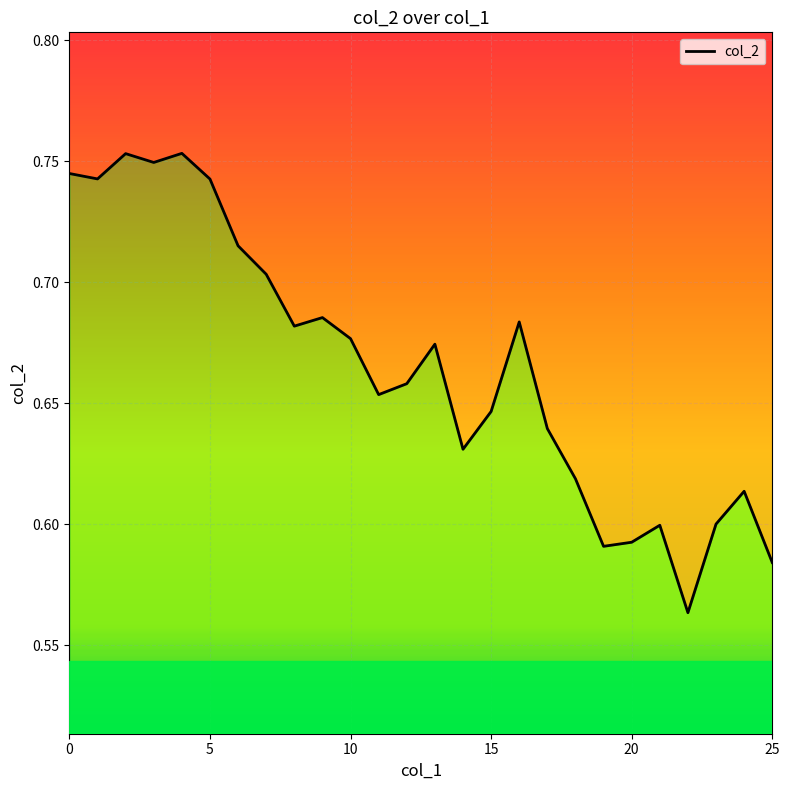

What is the smallest value displayed?

0.6